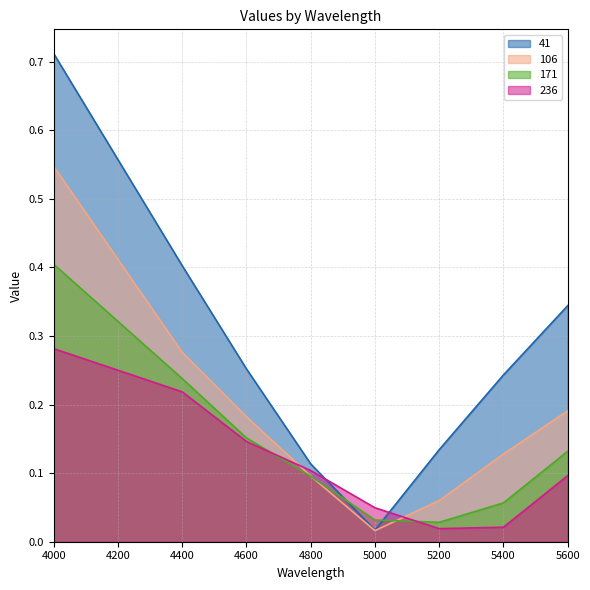

How many intersections are there between 171 and 41?

2